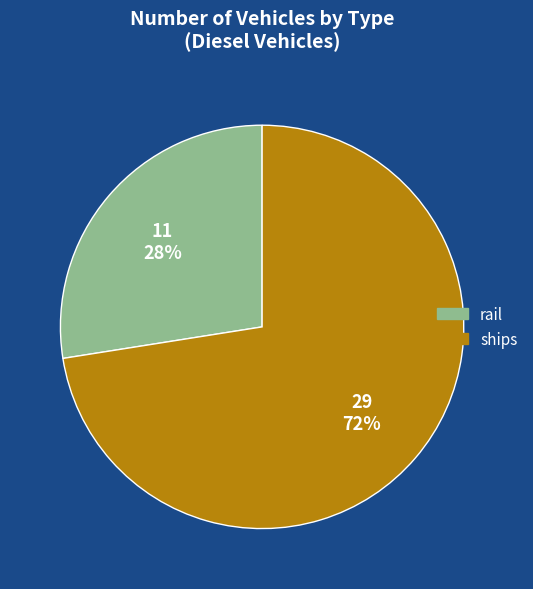

How many segments does this pie chart have?

2